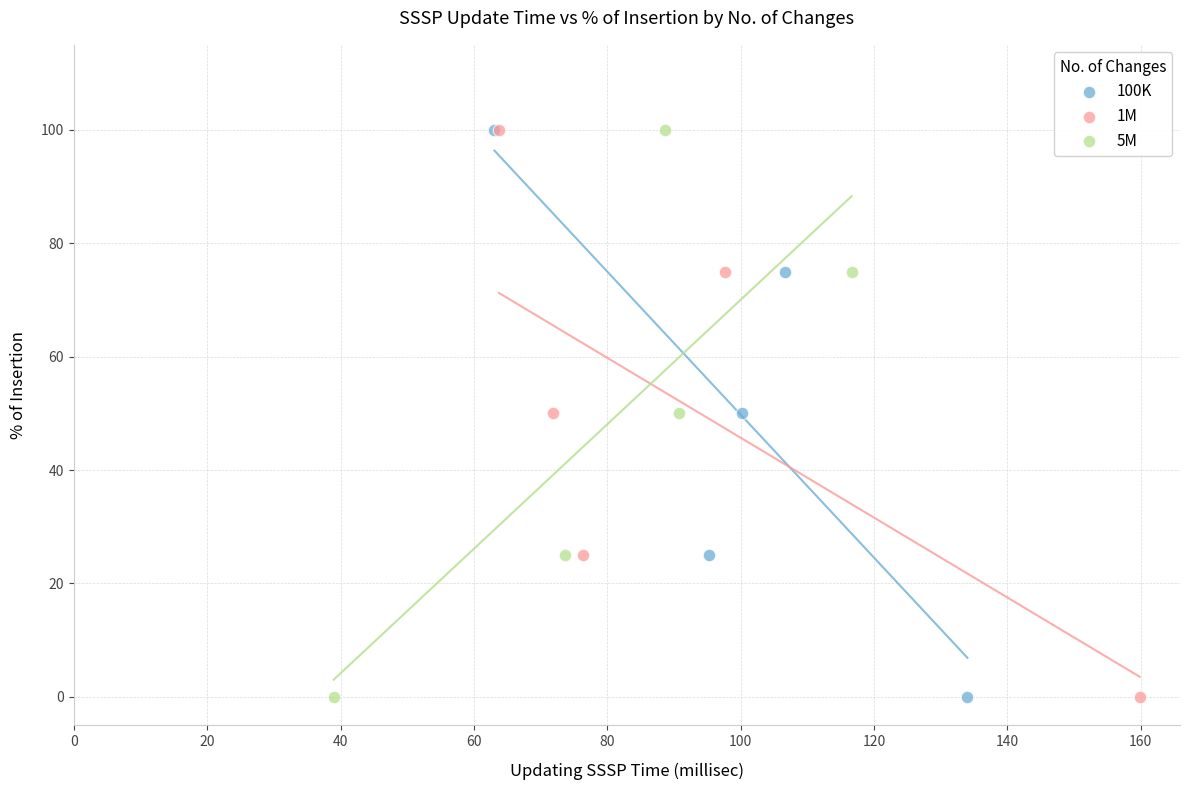

What are all the series names shown in the legend?

100K, 1M, 5M